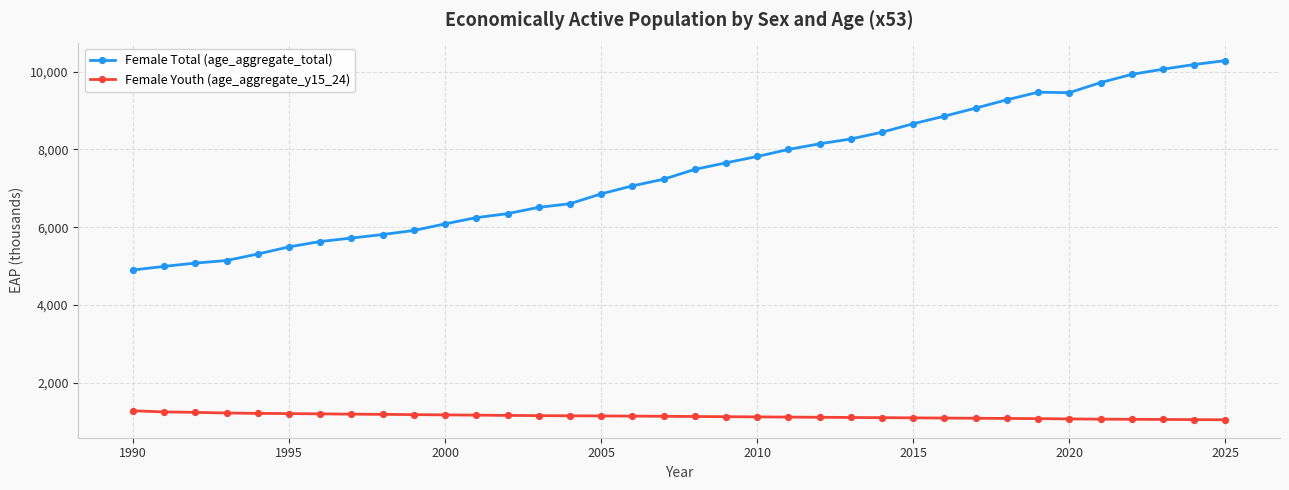

Rank the series by their maximum value, from lowest to highest.

Female Youth (age_aggregate_y15_24), Female Total (age_aggregate_total)